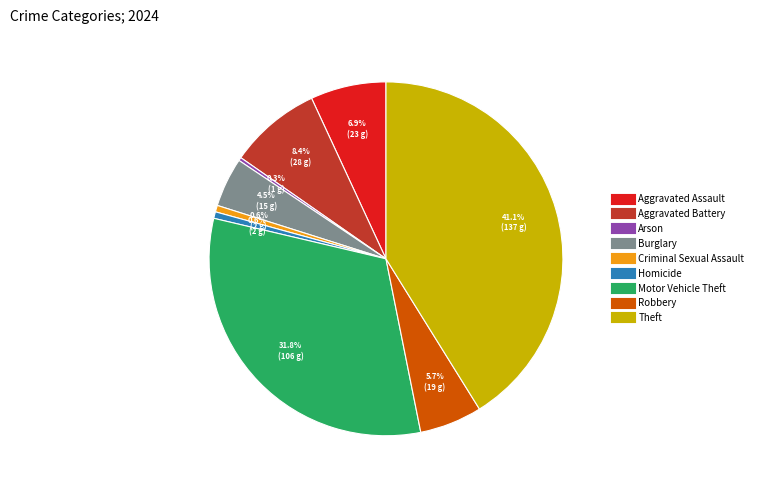

Which has a higher value, Criminal Sexual Assault or Motor Vehicle Theft?

Motor Vehicle Theft